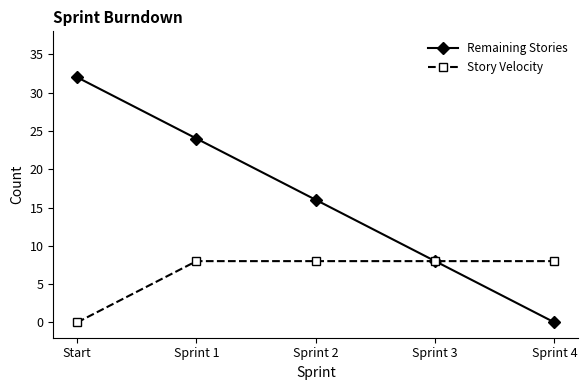

What is the label of the 4th point from the left?

Sprint 3